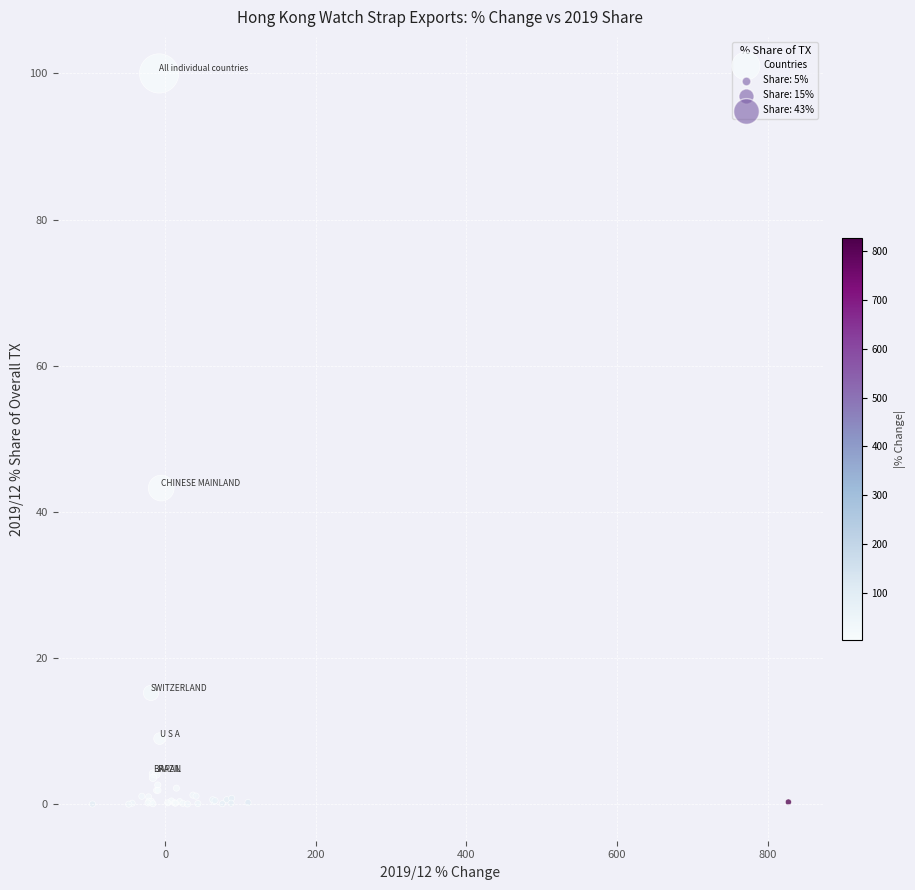

What Y value in the scatter plot is closest to 50?

43.3